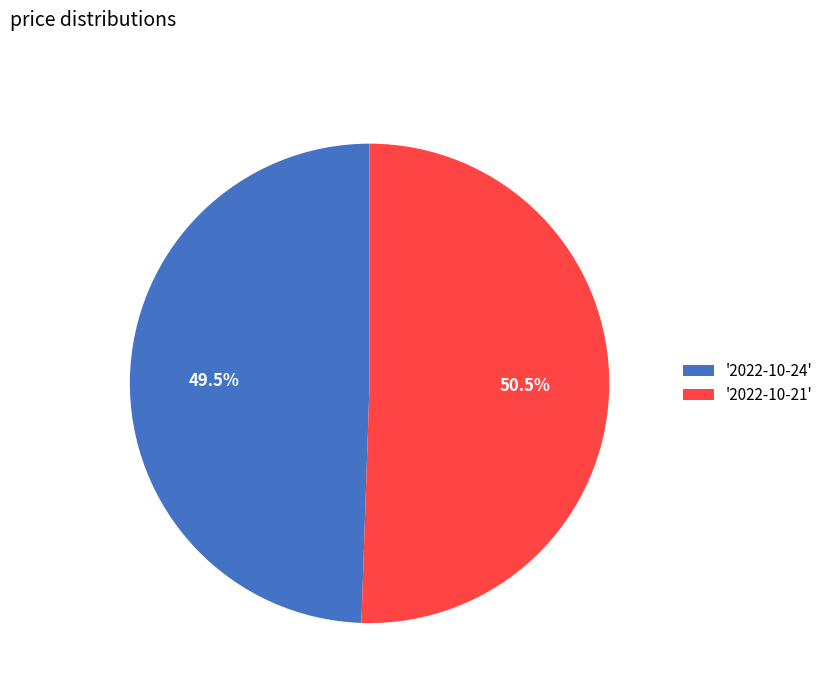

Combined, what portion of the pie is '2022-10-21' and '2022-10-24'?

100.0%